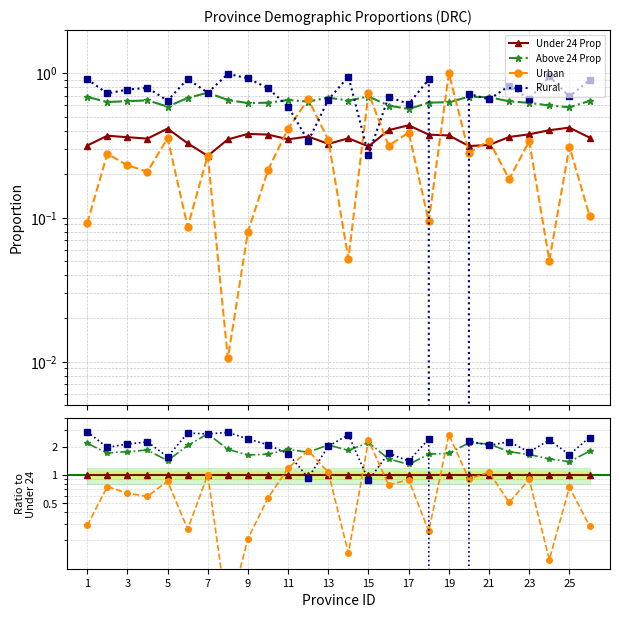

What is the label of the 22nd point from the left?

21